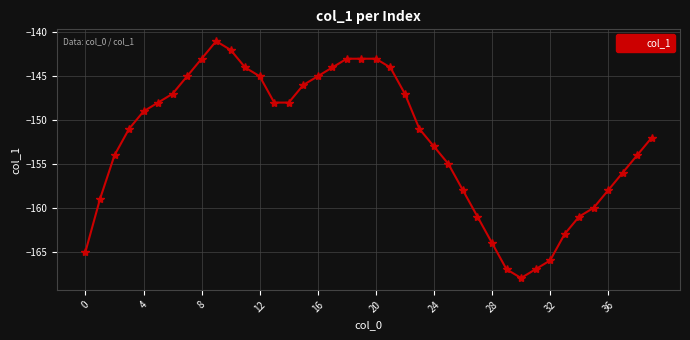

How many data points are above -151?

19